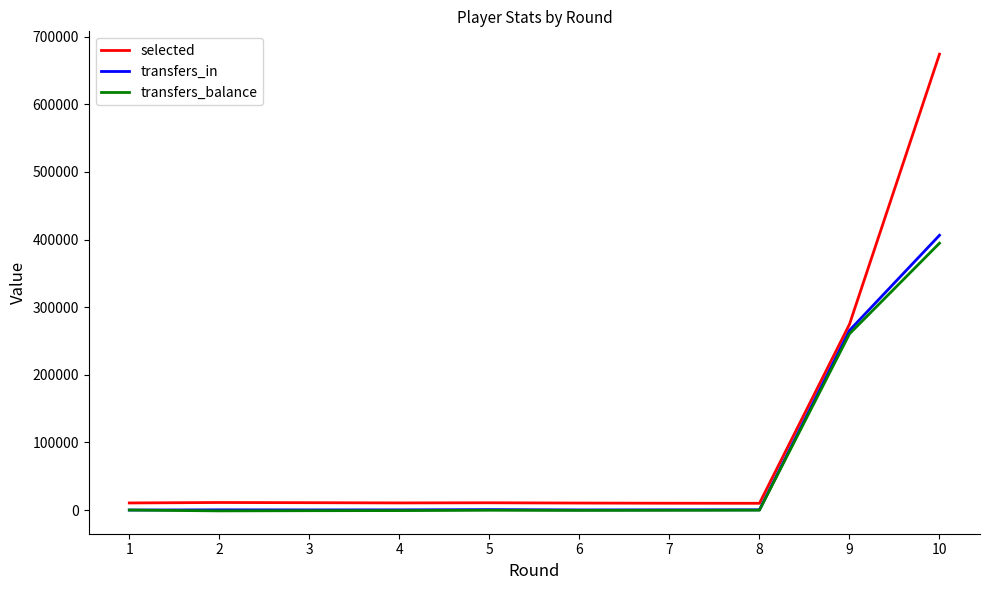

What is the sum of the transfers_in values at 9 and 5?

266258